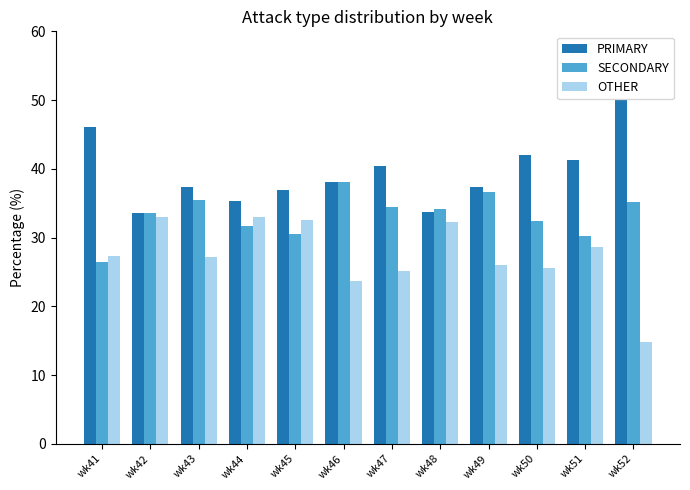

How many groups of bars are there?

12